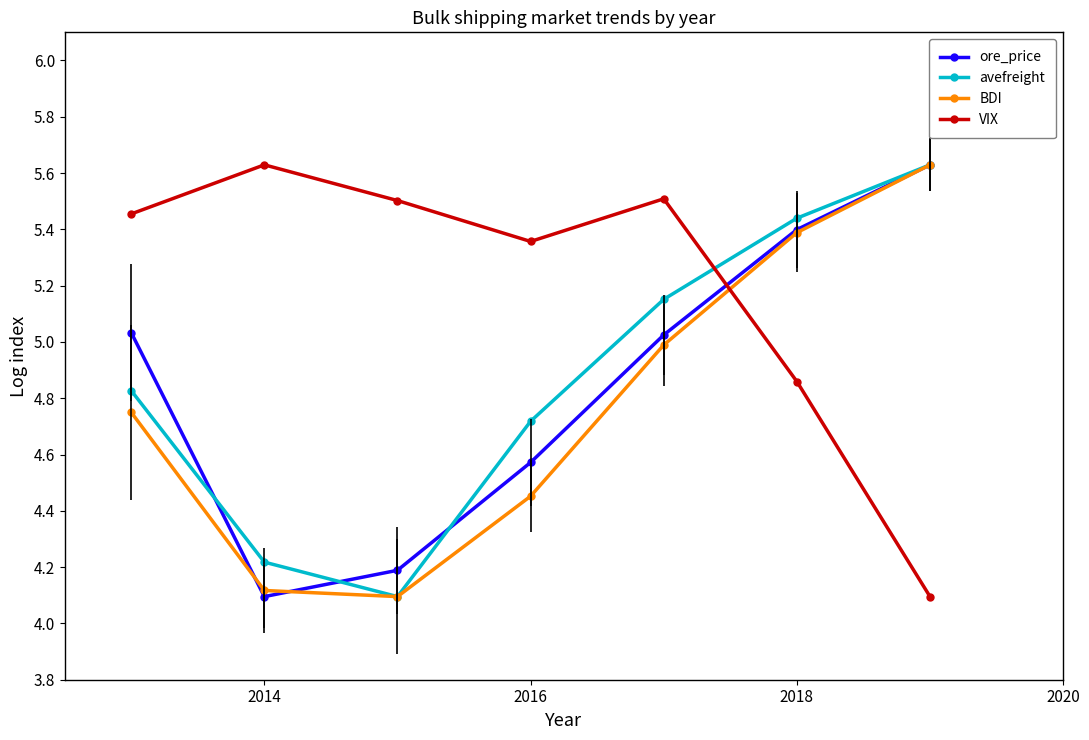

Which series has the largest total across all categories?

VIX